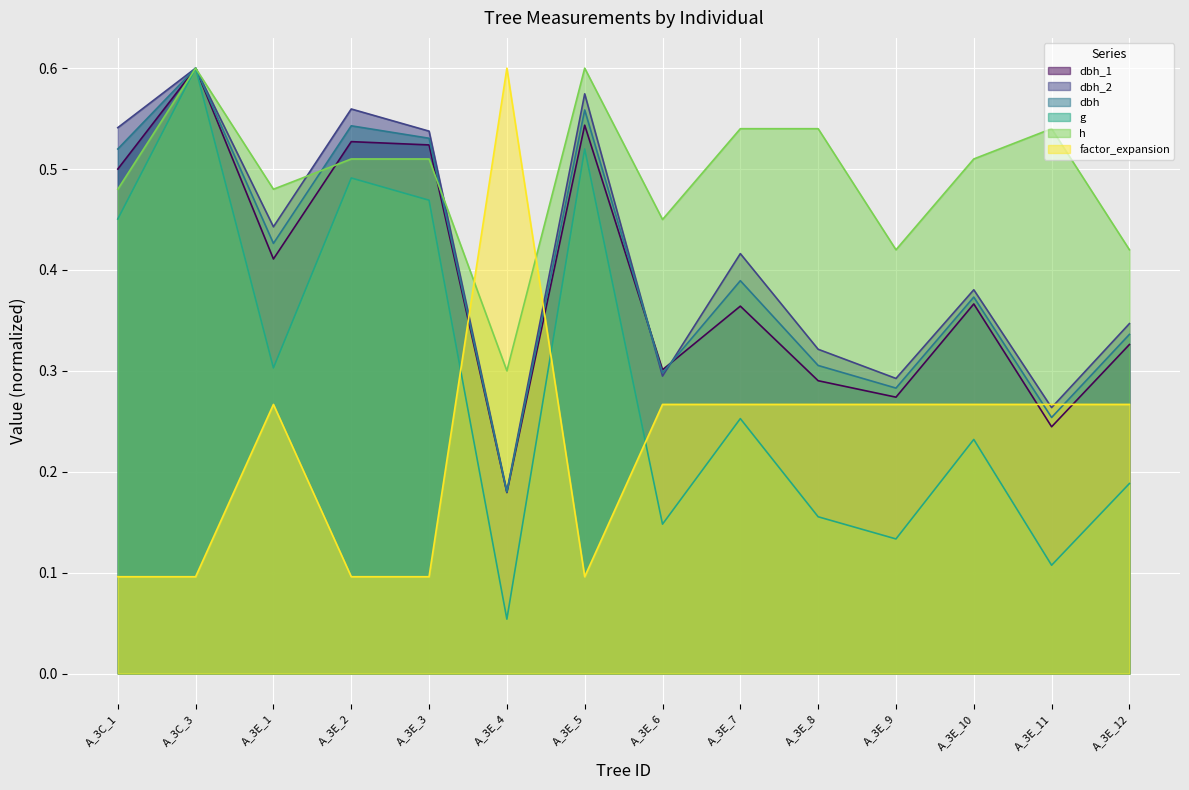

Which series has the largest total across all categories?

h